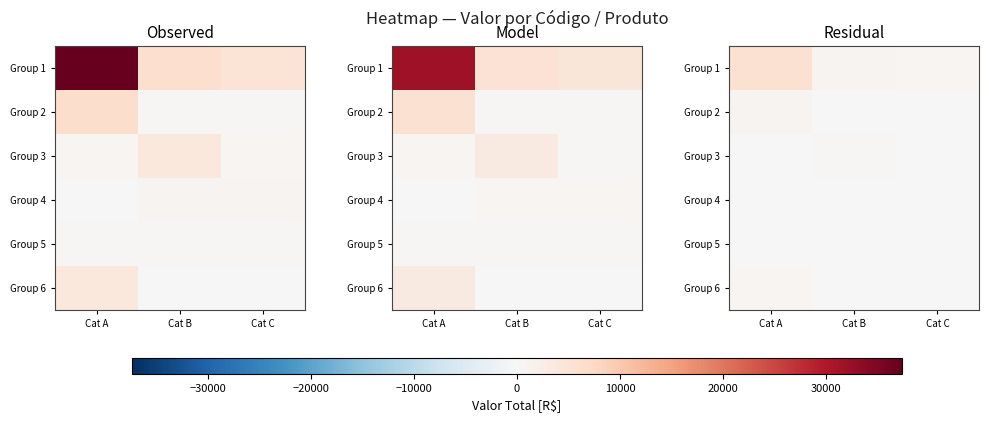

Count the number of categories in the chart.

3